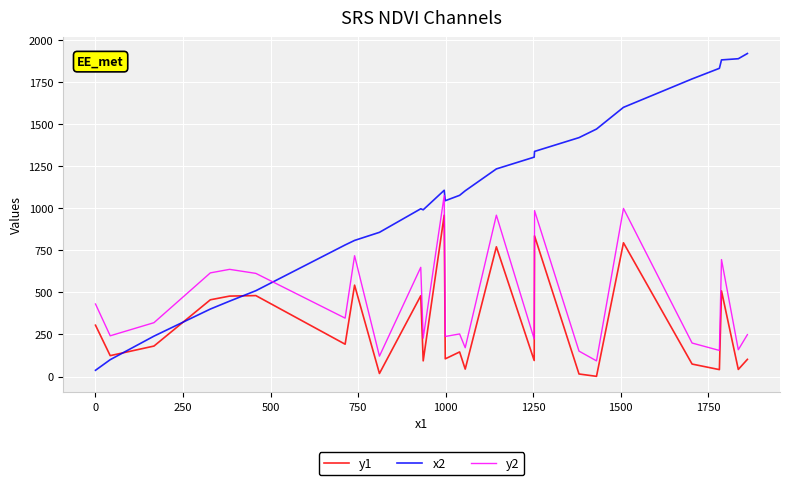

Rank the series by their maximum value, from highest to lowest.

x2, y2, y1